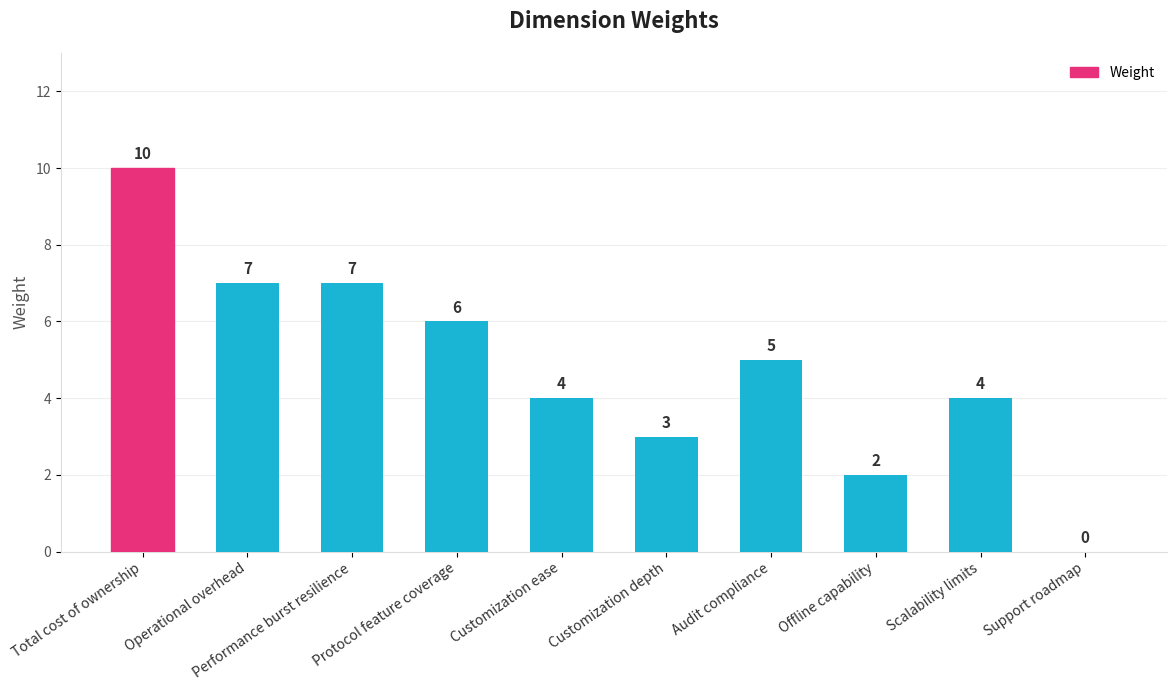

What is the change in value from Performance burst resilience to Offline capability?

-5